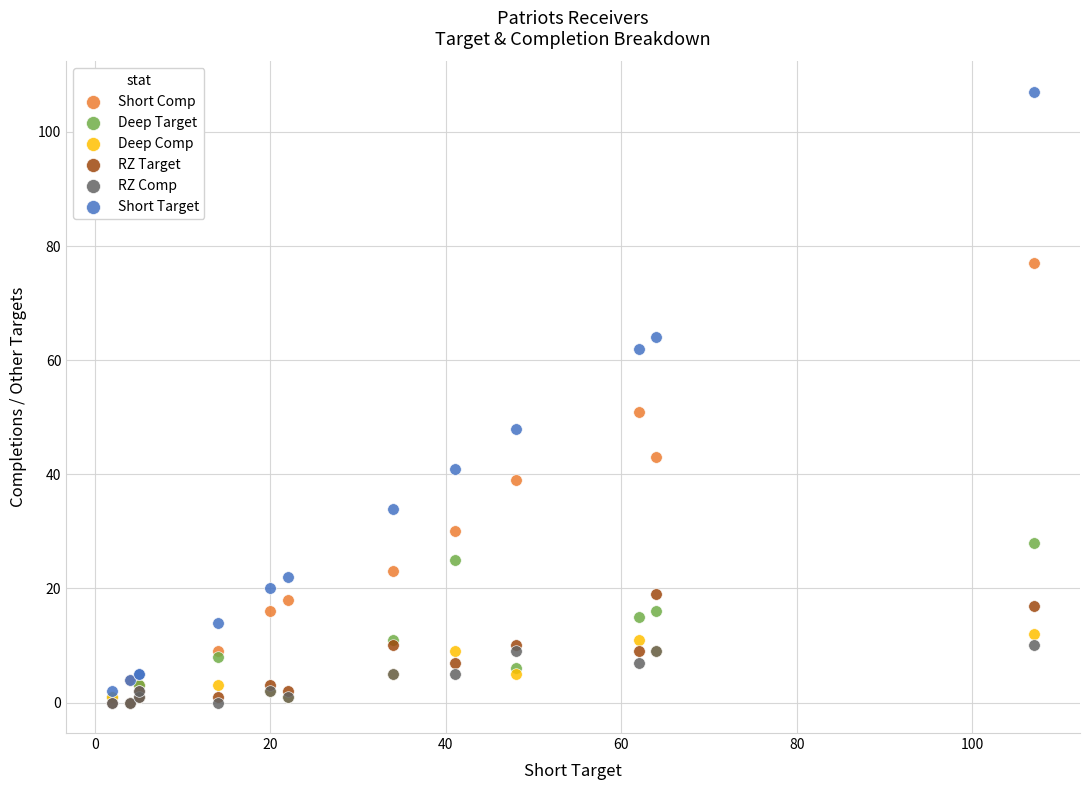

Which series reaches the maximum Y coordinate?

Short Target